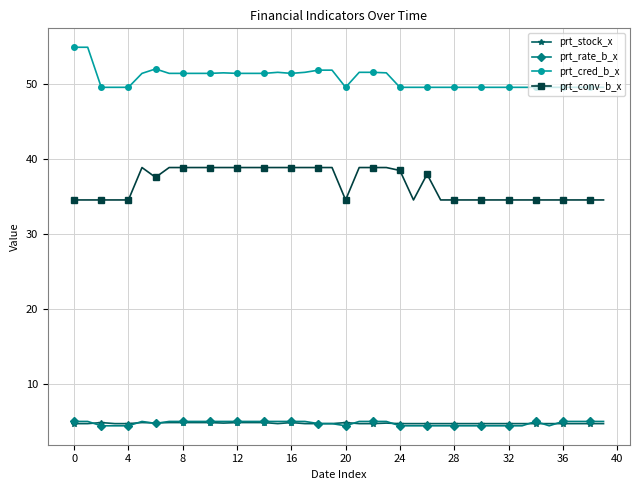

What is the value of the prt_conv_b_x point at the 25th from the left?

38.4